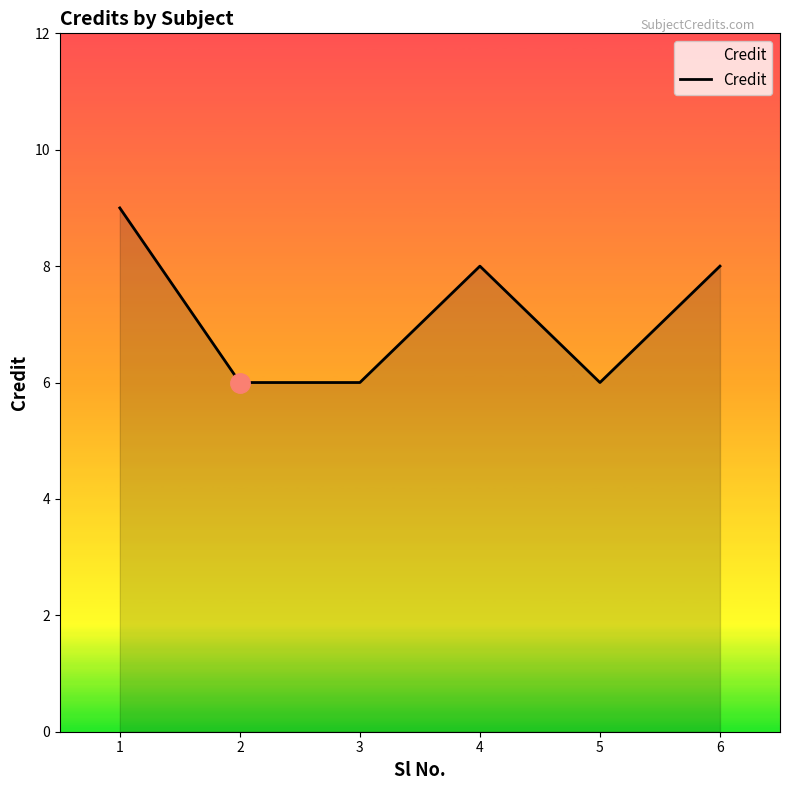

The value at 6 is 8. True or false?

True